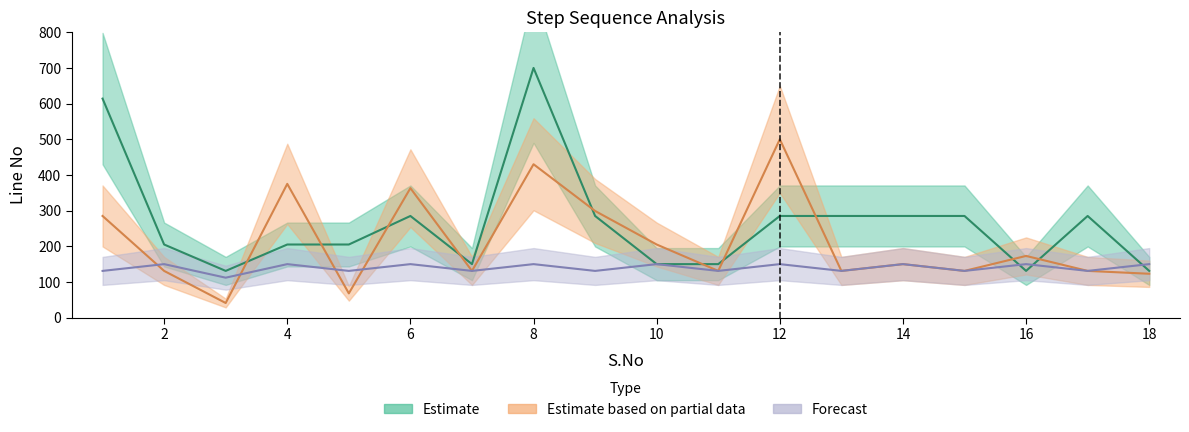

True or false: Estimate based on partial data has a value of 211 at 15.

False